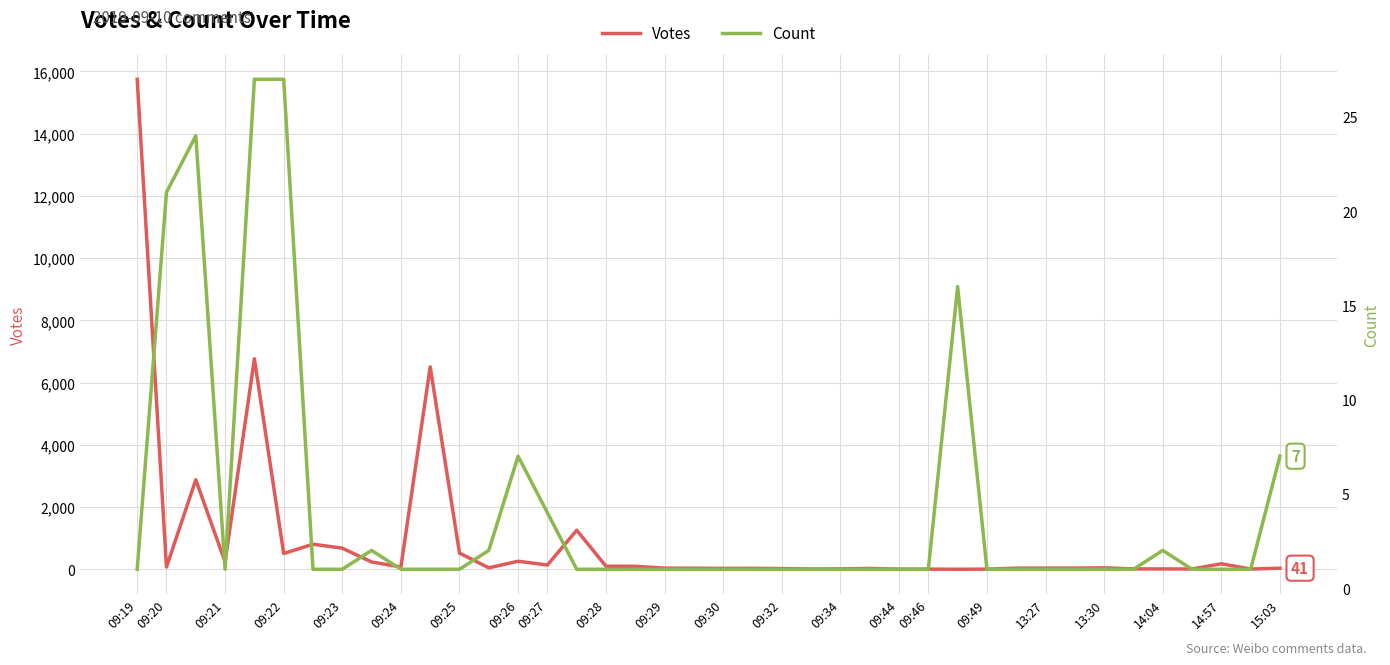

How many lines are shown in the chart?

2